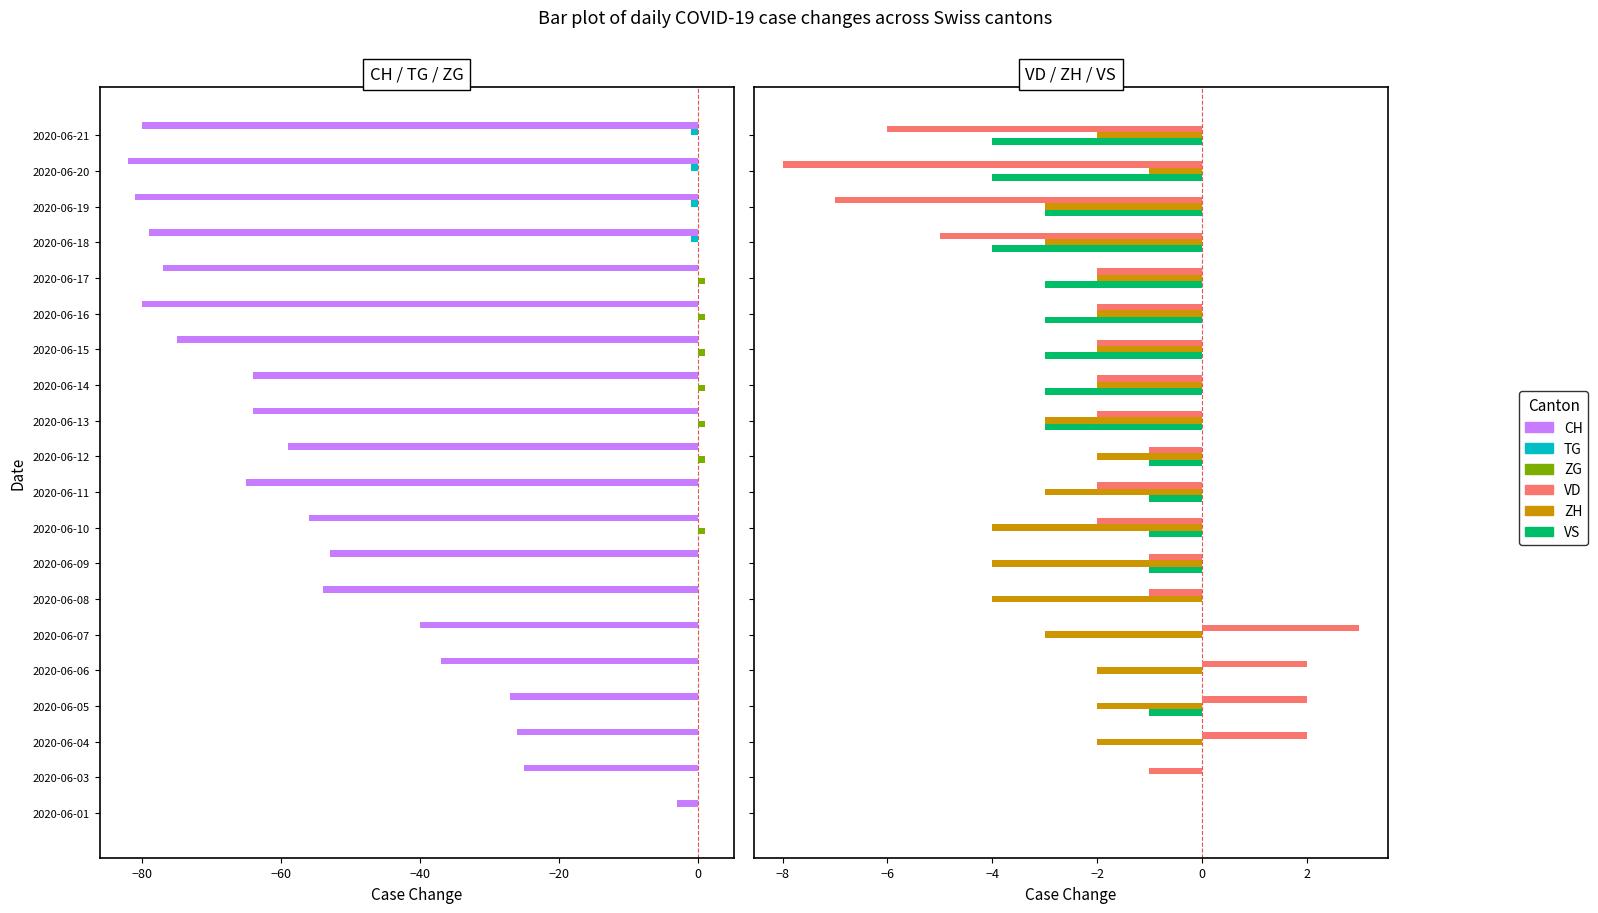

Between 2020-06-10 and 2020-06-17, which series saw the biggest shift?

CH